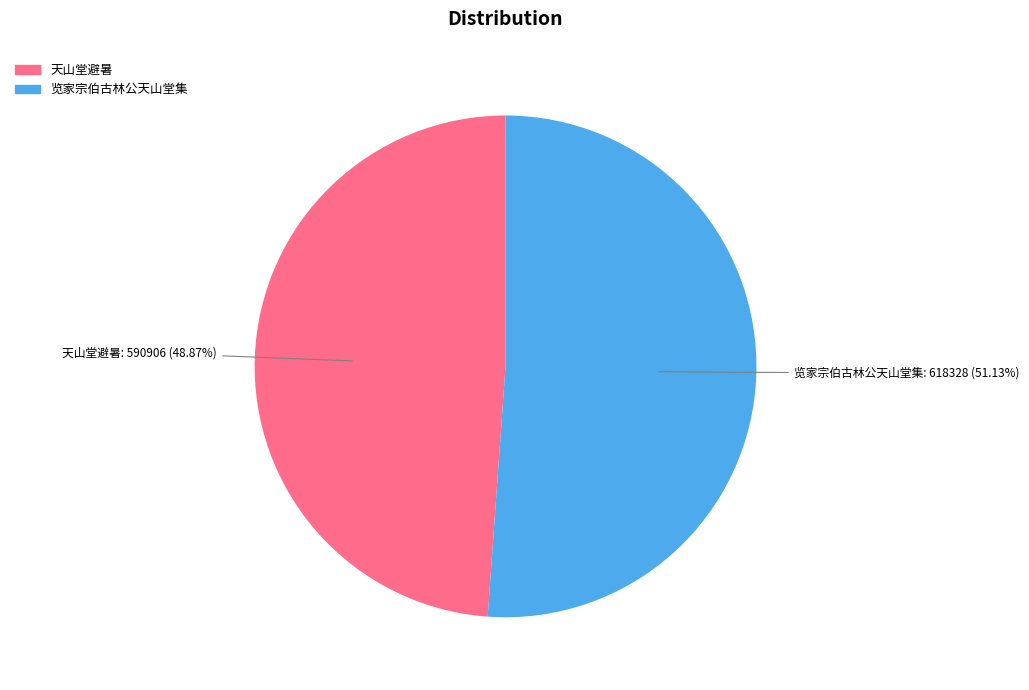

How many segments does this pie chart have?

2